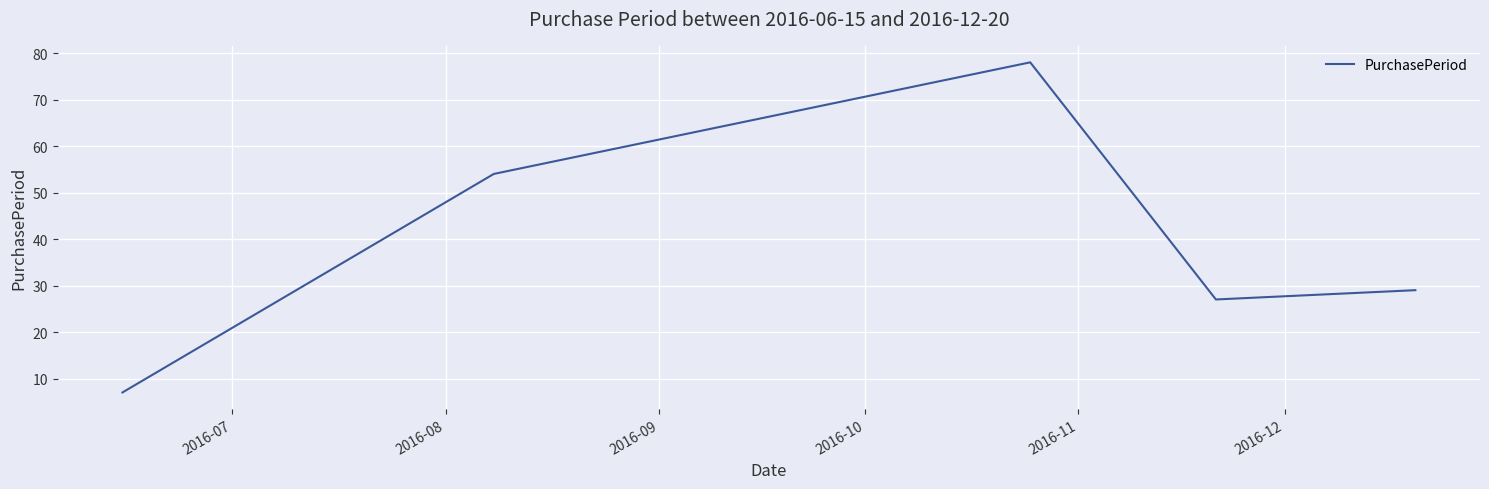

True or false: the data has more than 0 interior local peaks.

True